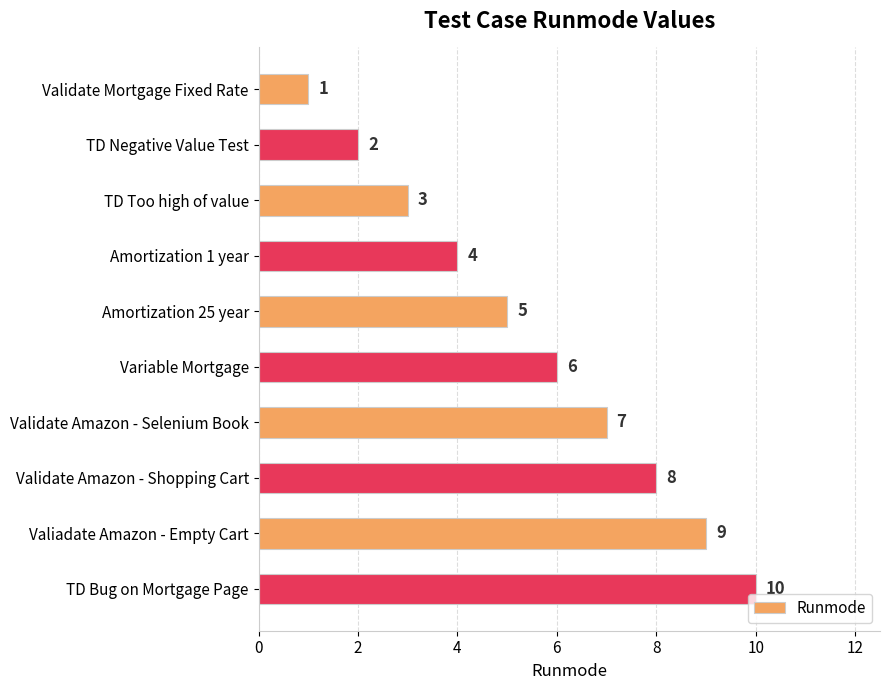

Is it true that the value at TD Negative Value Test is 0?

False